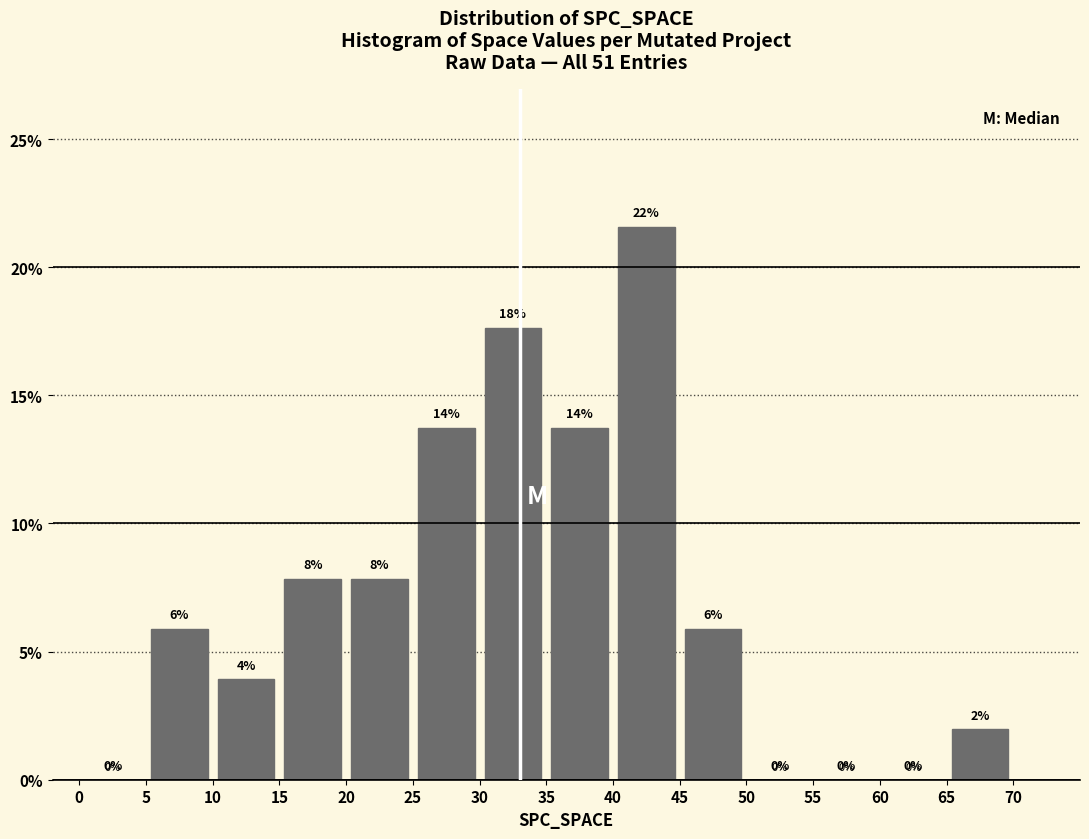

Over which range of the x-axis is the bar tallest?

40 to 45